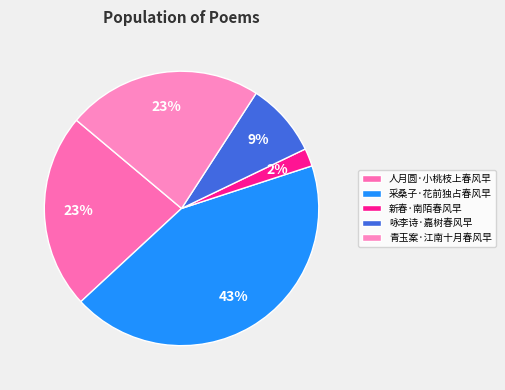

Which category has the biggest portion of the pie?

采桑子·花前独占春风早